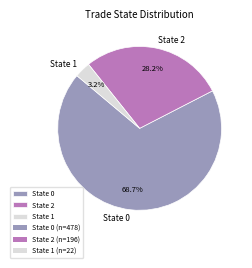

What percentage do State 1 and State 0 together represent?

71.8%